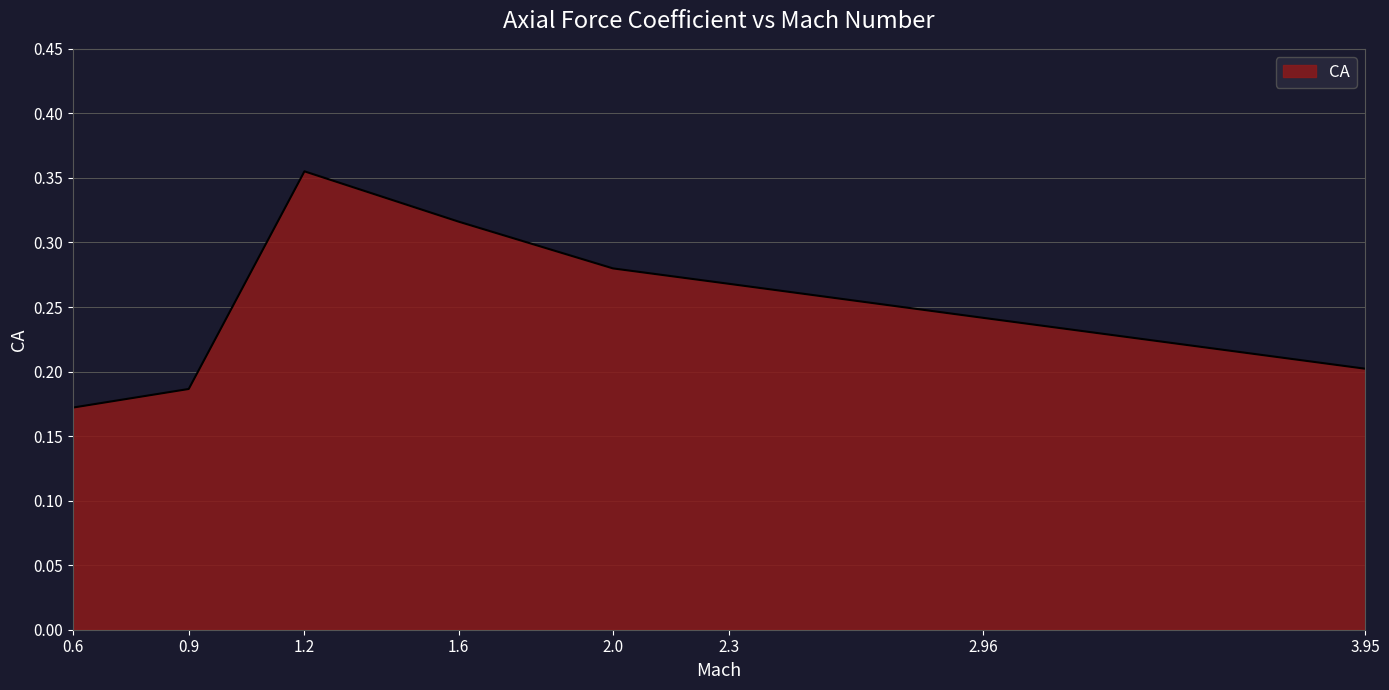

At which label is the value closest to 0?

0.6